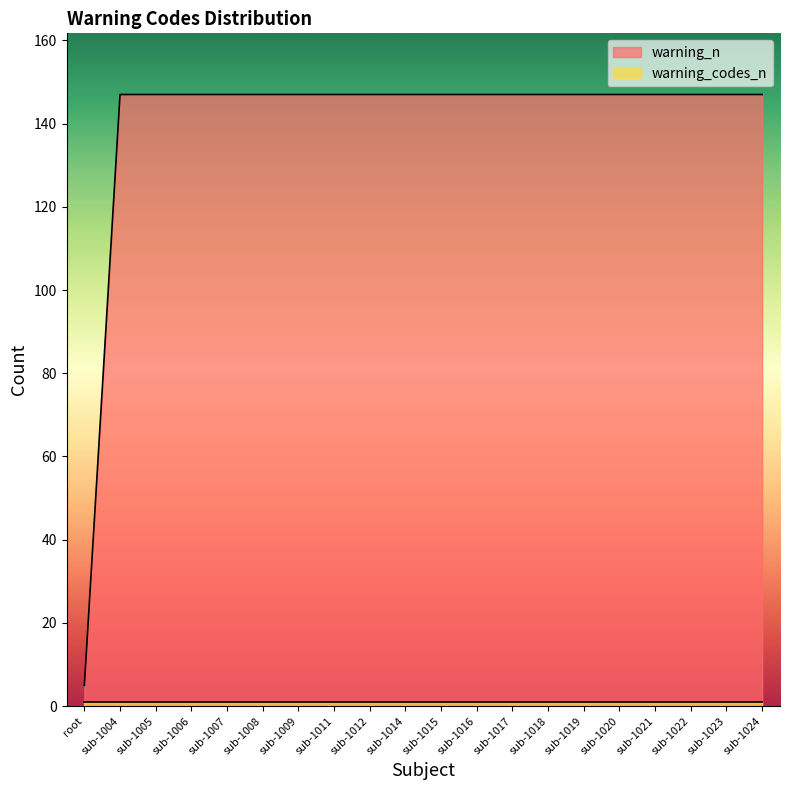

Reading right to left, list all the values displayed in this chart.

sub-1024=147	sub-1023=147	sub-1022=147	sub-1021=147	sub-1020=147	sub-1019=147	sub-1018=147	sub-1017=147	sub-1016=147	sub-1015=147	sub-1014=147	sub-1012=147	sub-1011=147	sub-1009=147	sub-1008=147	sub-1007=147	sub-1006=147	sub-1005=147	sub-1004=147	root=5